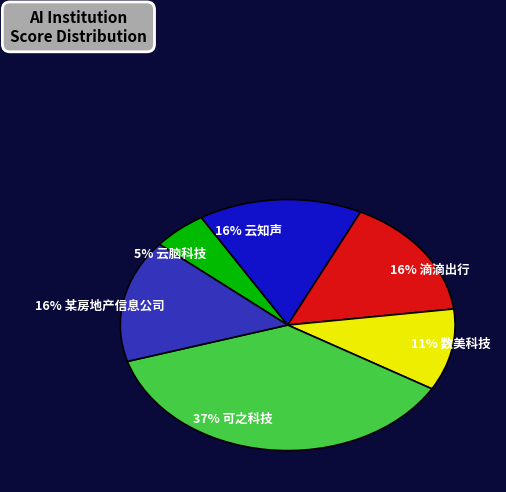

How much of the chart is everything except 滴滴出行?

84.2%